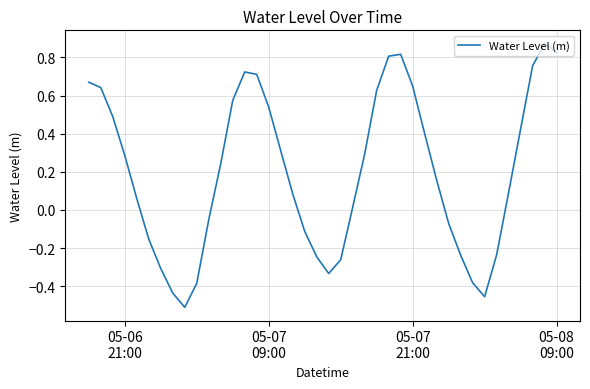

What is the difference between the maximum and minimum values?

1.4